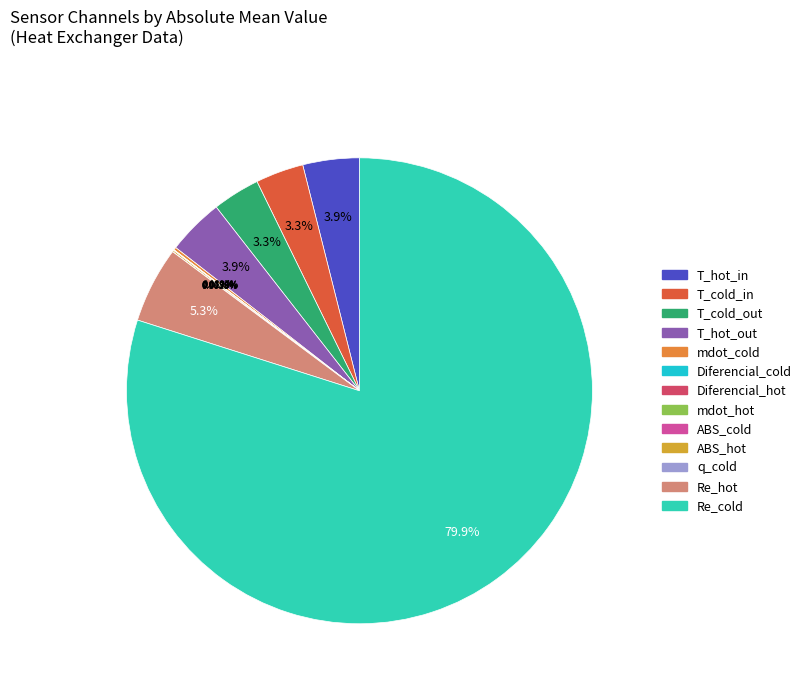

To the nearest percent, what is the average slice percentage?

8%